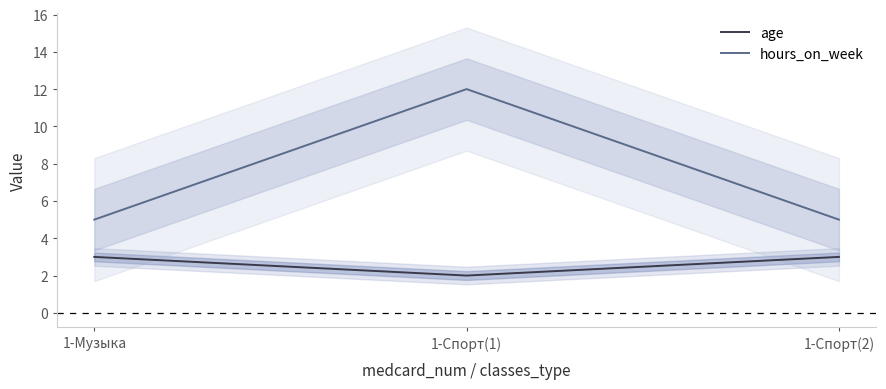

What position from the right is 1-Спорт(2)?

1